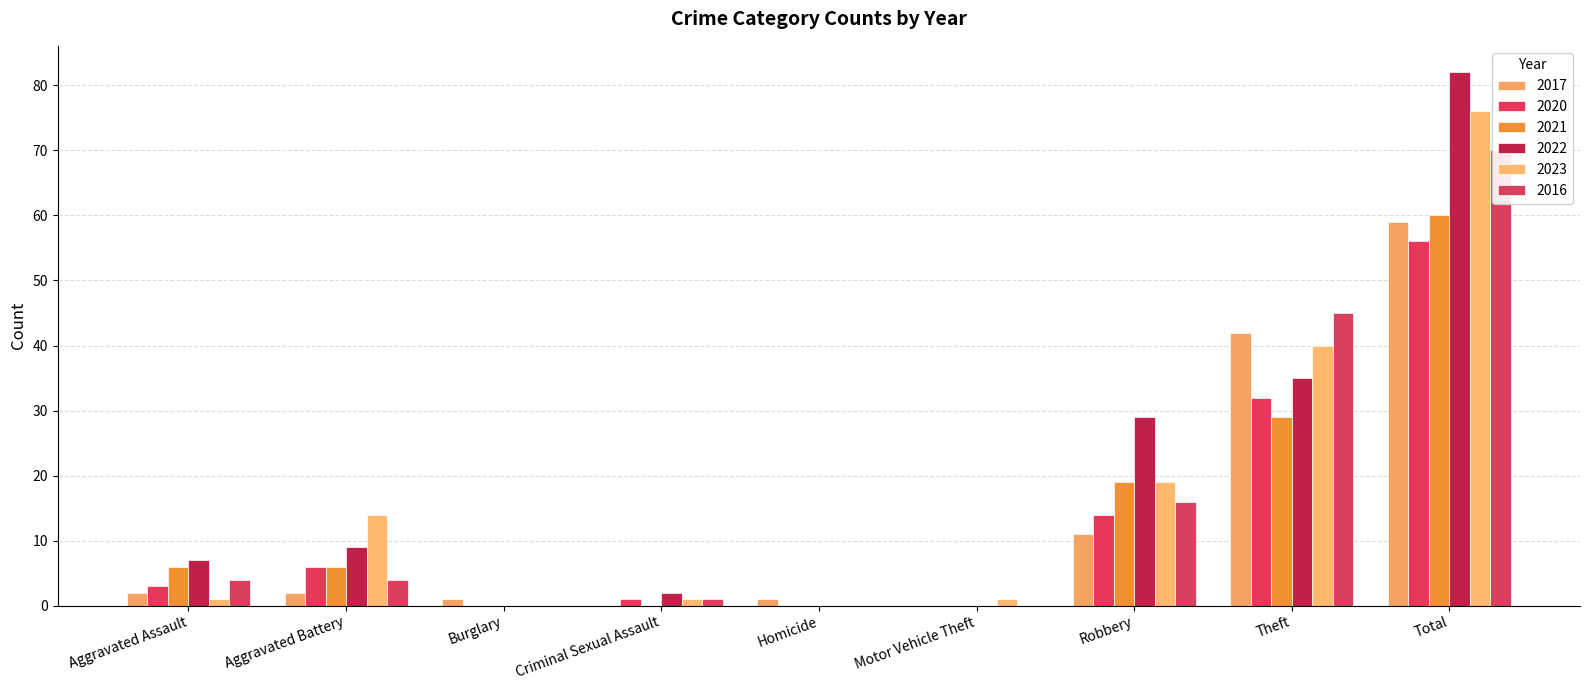

Is the value of 2017 at Theft greater than the value of 2023 at Theft?

Yes